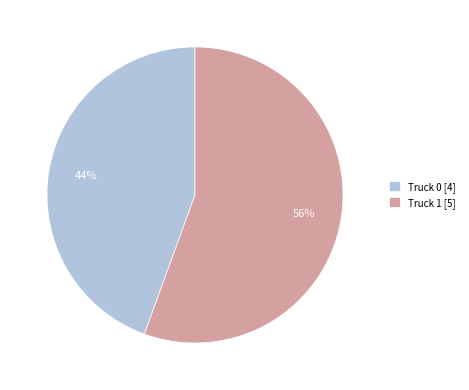

True or false: Truck 0 accounts for 44% of the total.

True